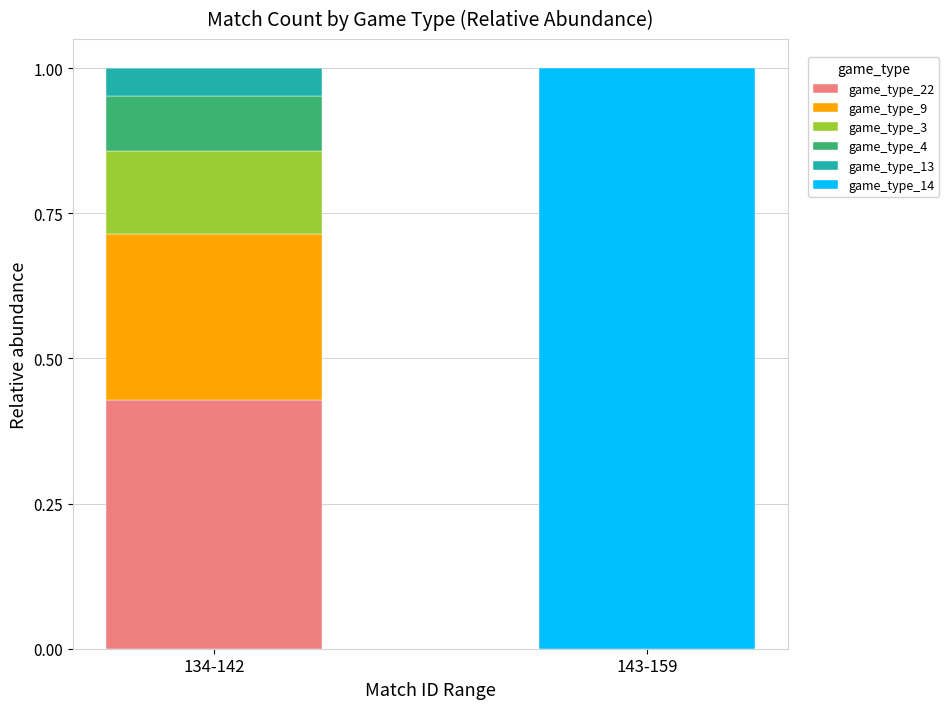

What is the total value across all series at 134-142?

1.0